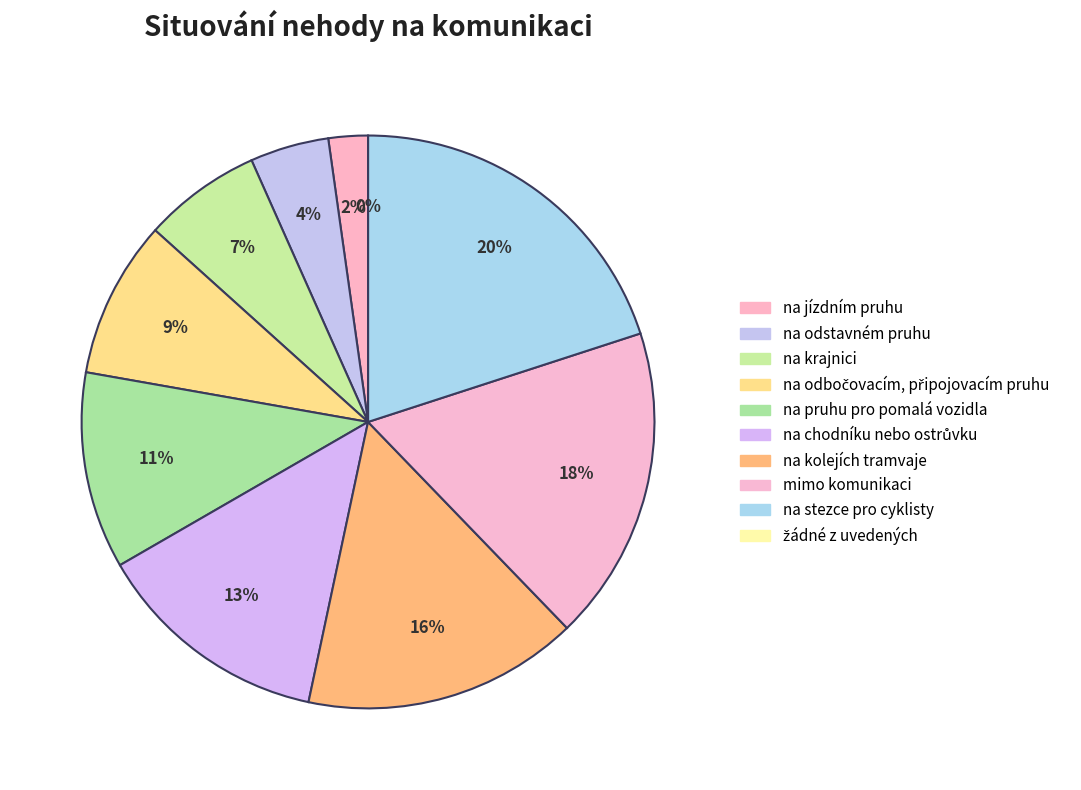

How much of the chart is everything except na stezce pro cyklisty?

80.0%